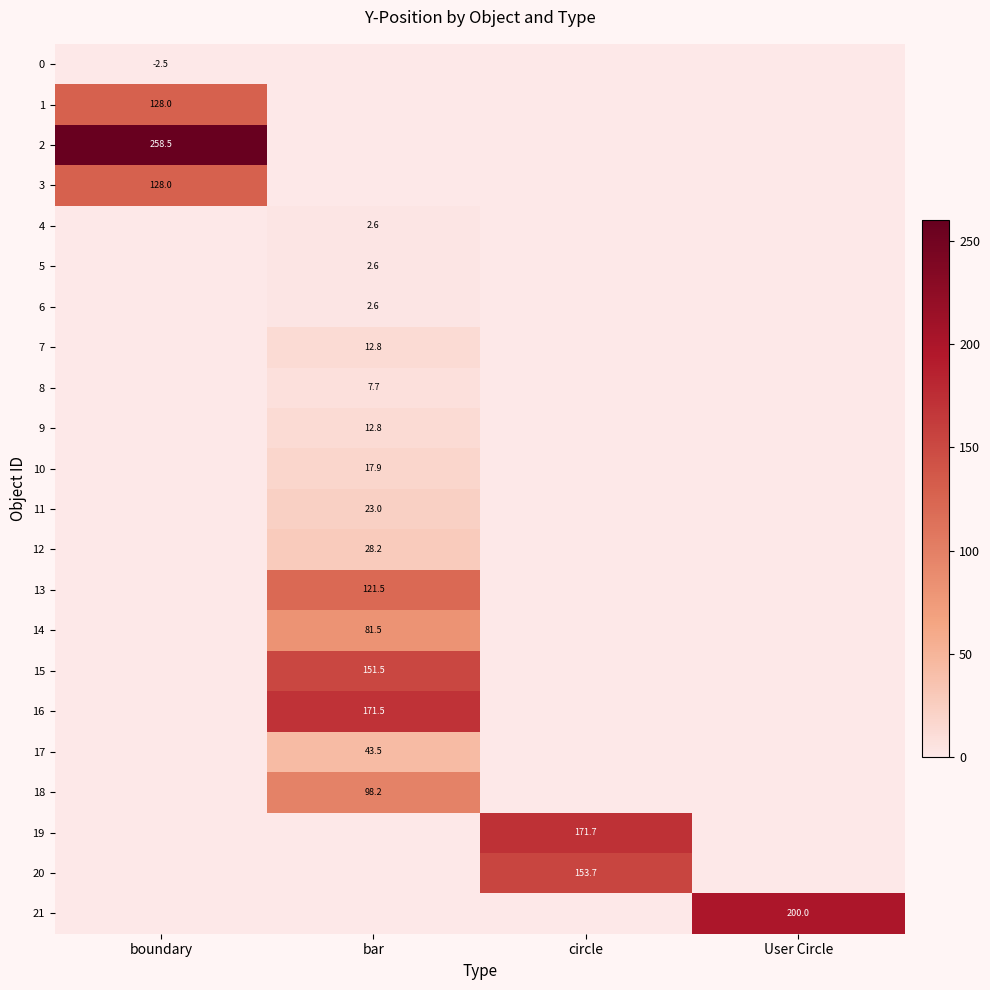

The value of 7 at bar is 12.8. True or false?

True